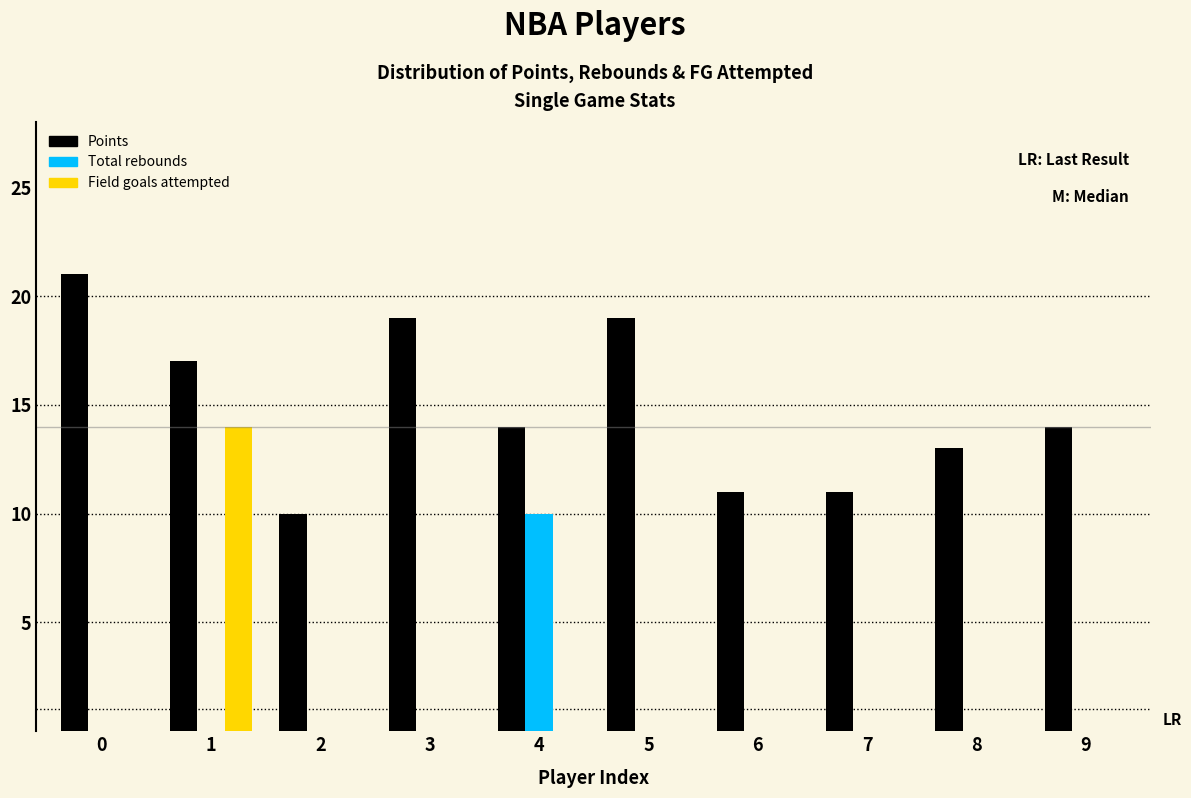

Reading left to right, extract all data points from this chart.

Points: 0=21	1=17	2=10	3=19	4=14	5=19	6=11	7=11	8=13	9=14
Total rebounds: 0=0	1=0	2=0	3=0	4=10	5=0	6=0	7=0	8=0	9=0
Field goals attempted: 0=0	1=14	2=0	3=0	4=0	5=0	6=0	7=0	8=0	9=0